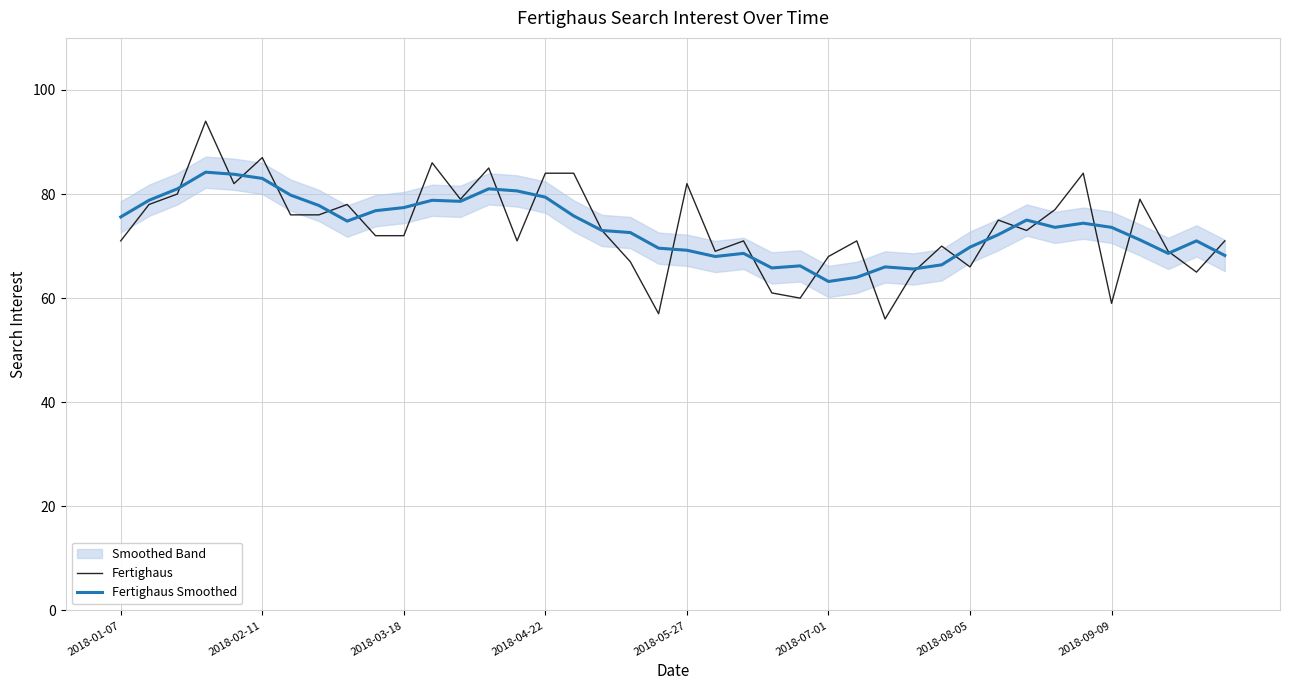

The value of Fertighaus Smoothed at 2018-03-18 is 77.4. True or false?

True